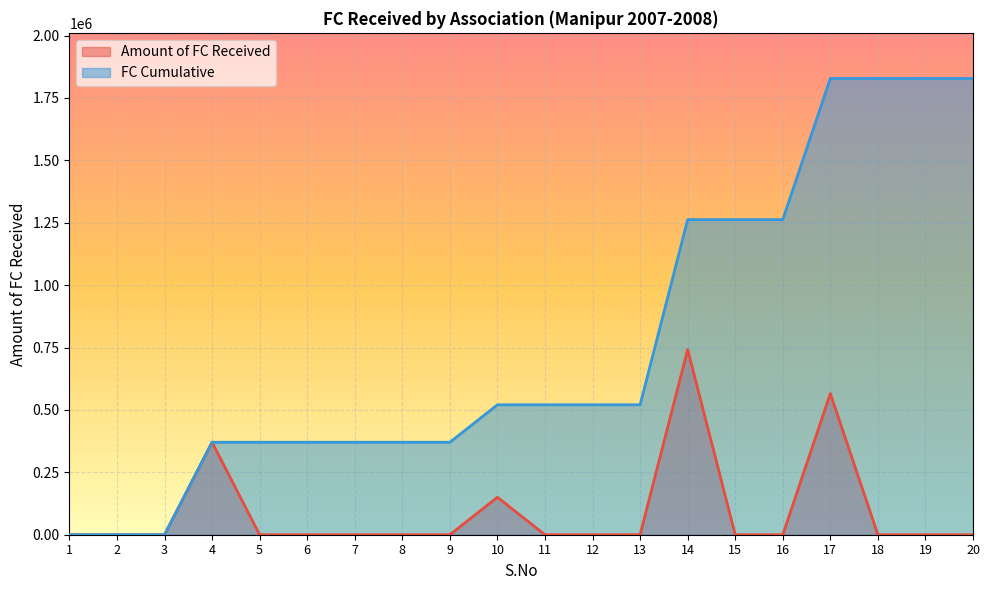

Reading left to right, what are all the values shown in this chart?

Amount of FC Received: 1=0	2=0	3=0	4=370500	5=0	6=0	7=0	8=0	9=0	10=150000	11=0	12=0	13=0	14=742000	15=0	16=0	17=565490	18=0	19=0	20=0
FC Cumulative: 1=0	2=0	3=0	4=370500	5=370500	6=370500	7=370500	8=370500	9=370500	10=520500	11=520500	12=520500	13=520500	14=1262500	15=1262500	16=1262500	17=1827990	18=1827990	19=1827990	20=1827990